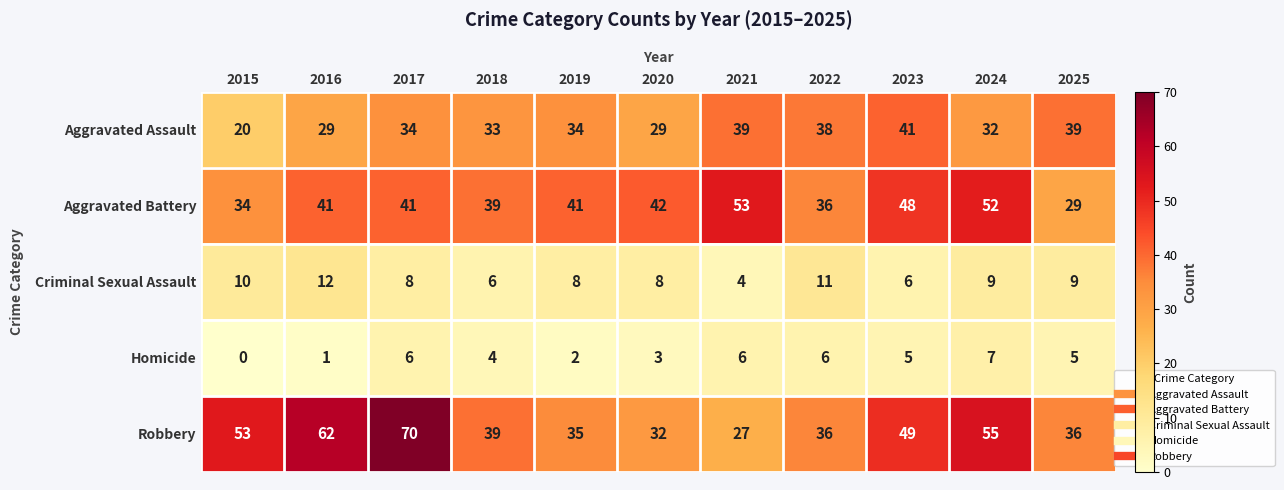

What is the average value of the Aggravated Assault series?

33